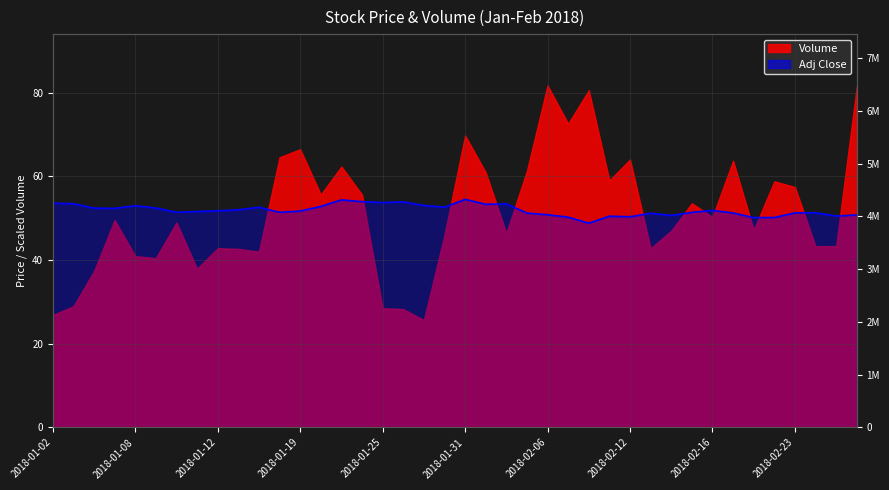

What position from the left is 2018-01-02?

1